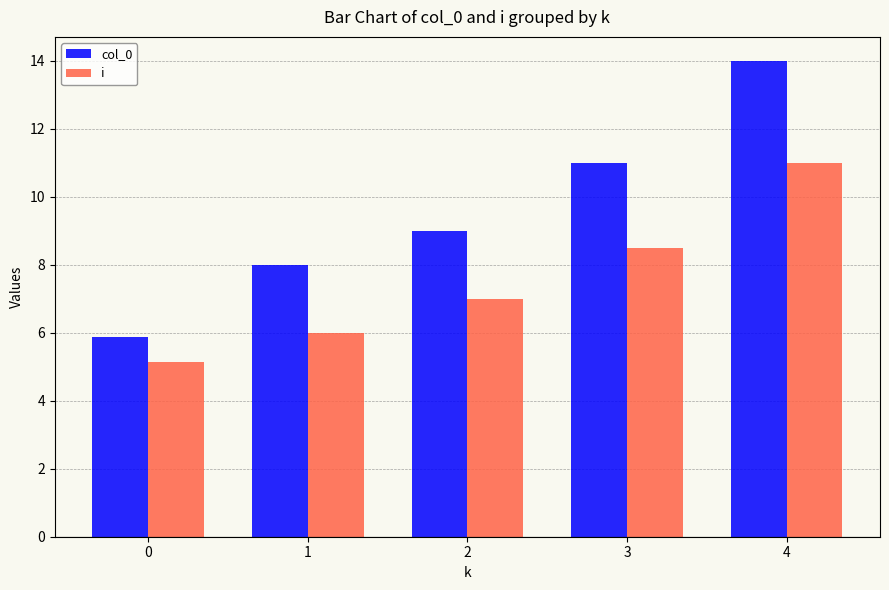

What is the average value of the i series?

7.5